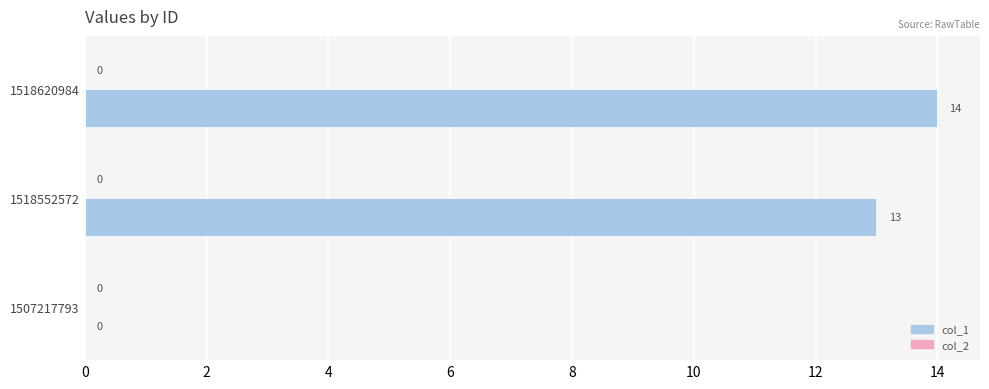

Are the bars grouped side by side (vs. stacked)?

No